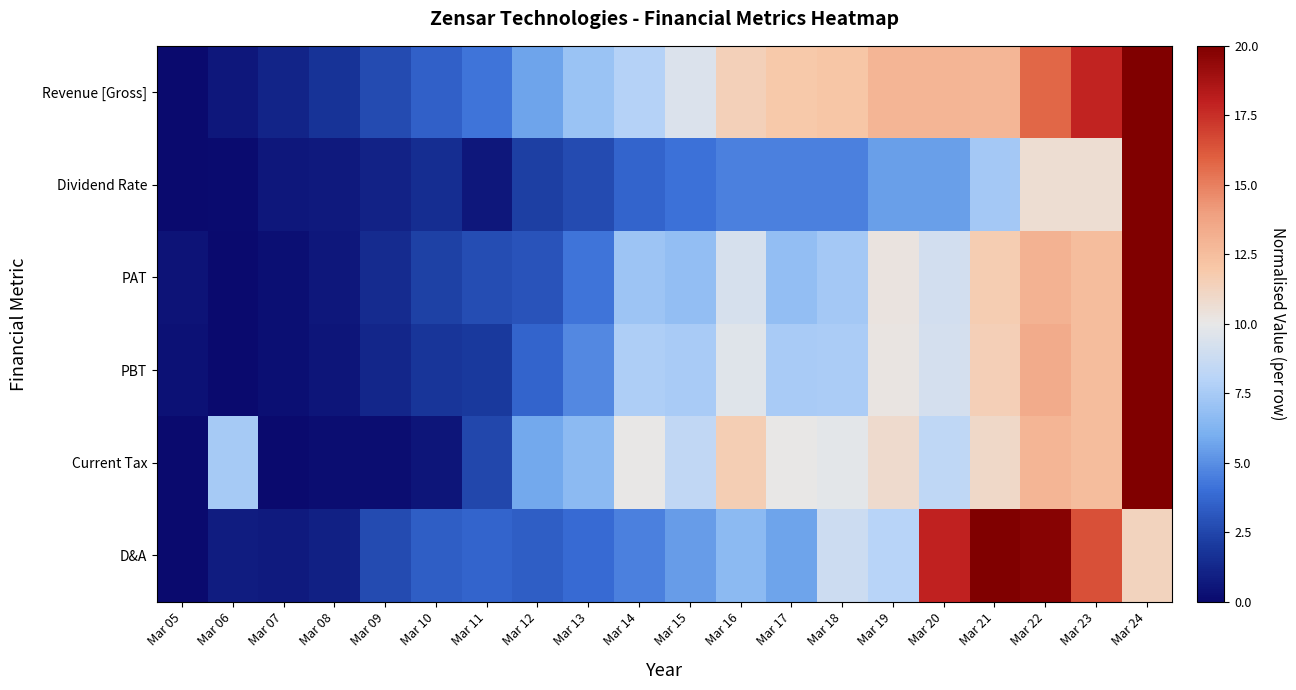

What is the total value across all series at Mar 20?

62.9